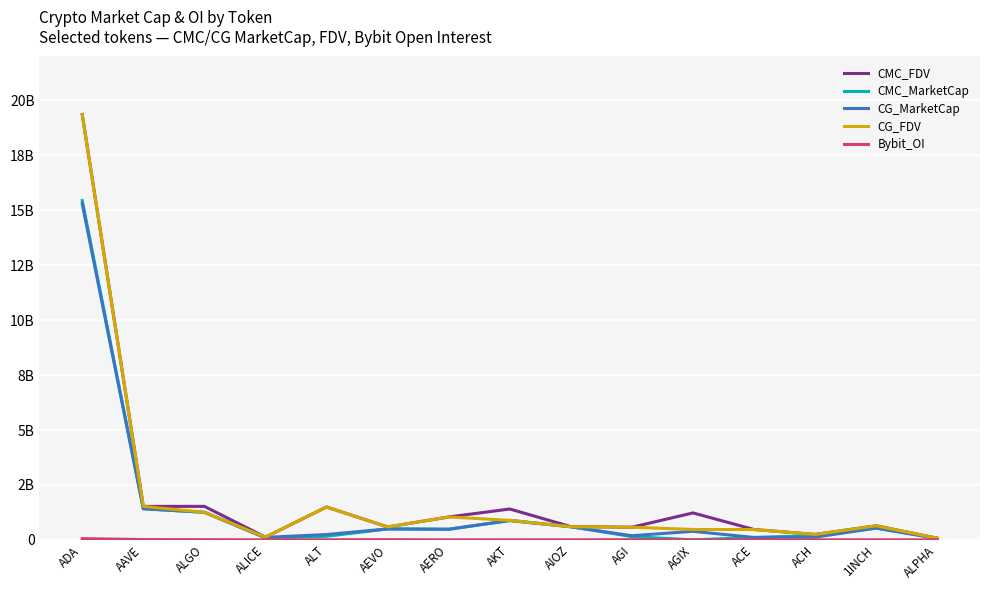

Is it true that CMC_FDV equals 19359430365.7 at ADA?

True